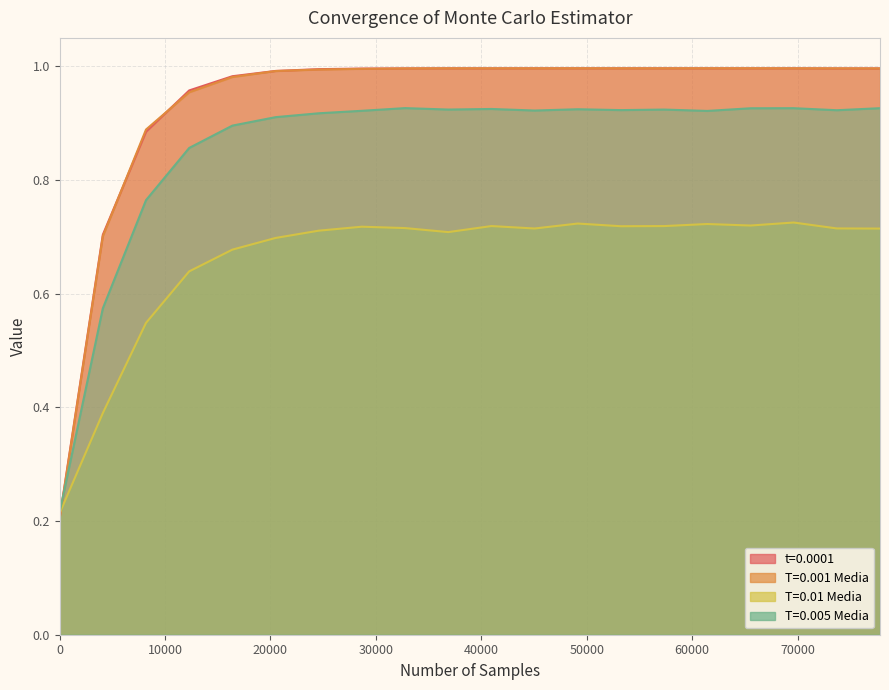

The t=0.0001 series shows 1.0 at 12288. True or false?

True